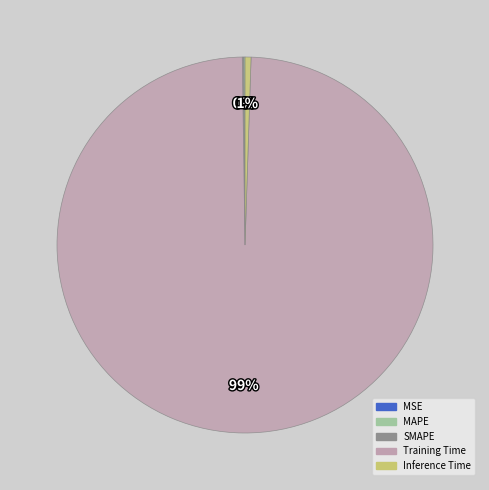

Combined, do Training Time and Inference Time account for over 50%?

Yes